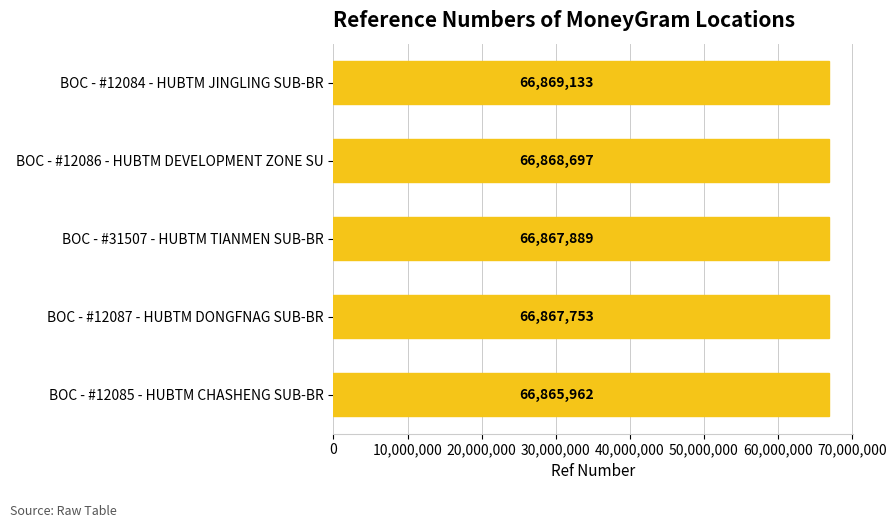

At which label is the value closest to 66867547?

BOC - #12087 - HUBTM DONGFNAG SUB-BR